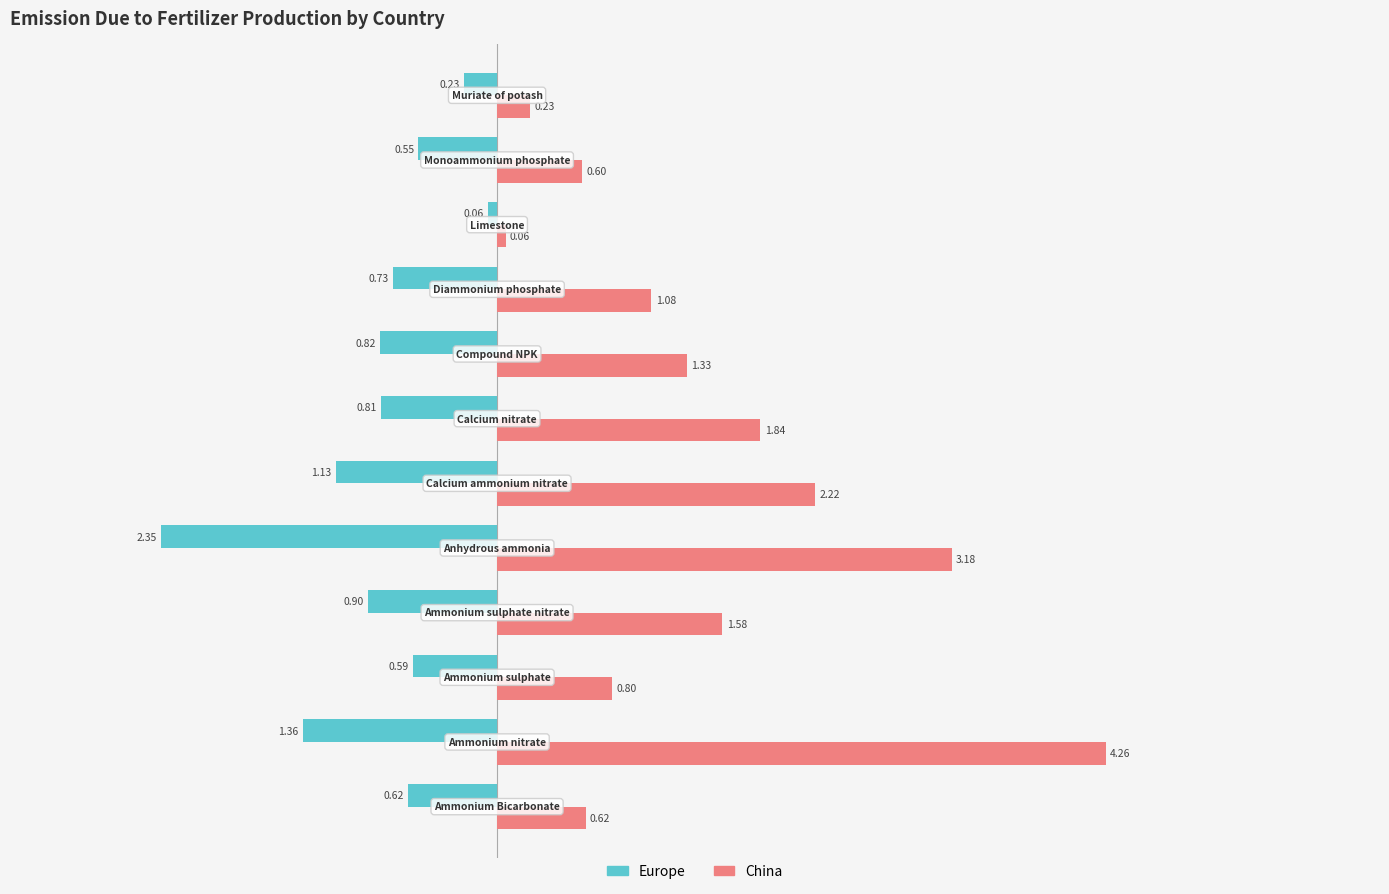

What is the difference between the maximum and minimum values in the China series?

4.2